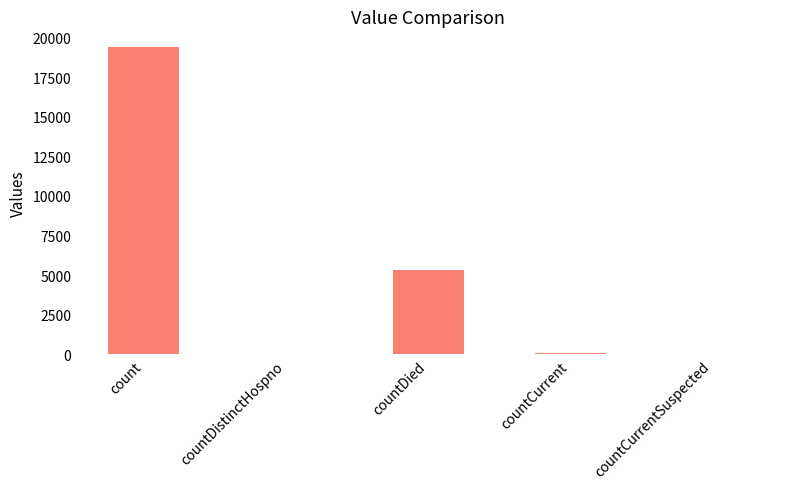

Which category has the highest value across all series?

count